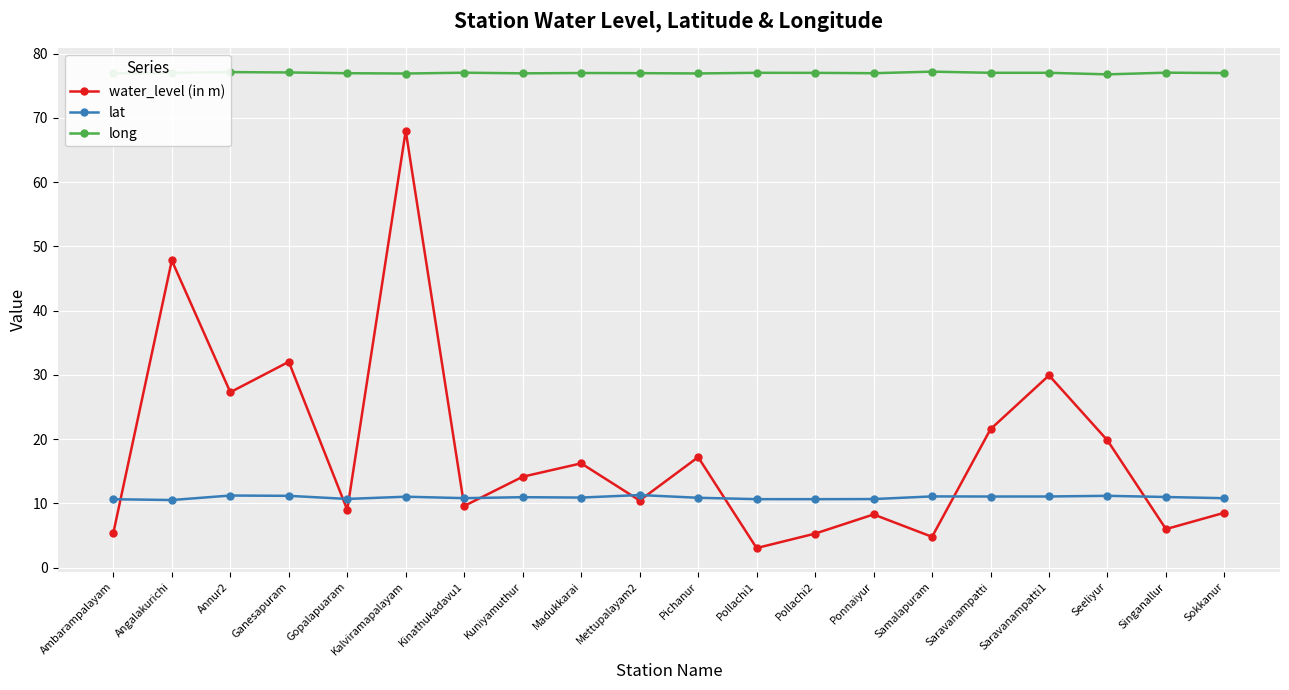

How many values in the water_level (in m) series exceed 14?

10